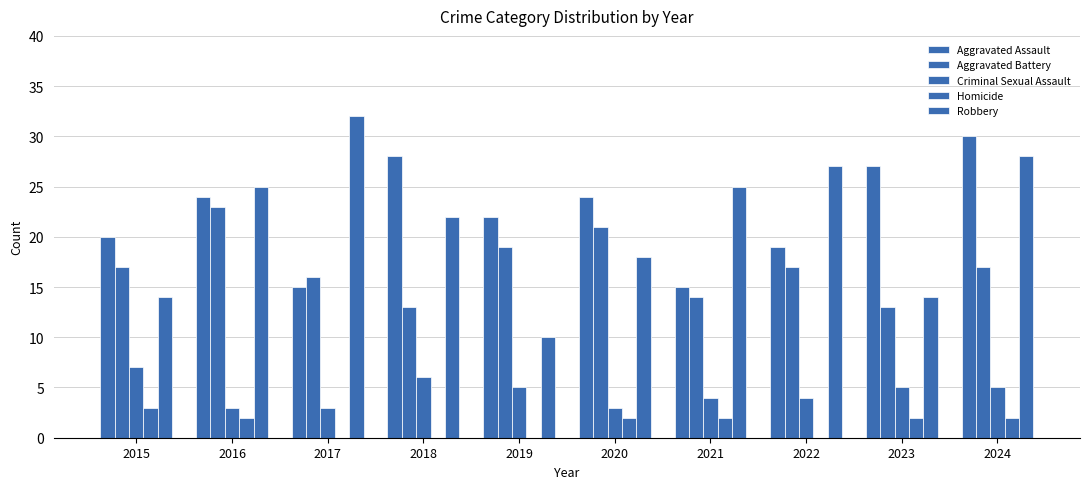

Reading left to right, list all the values displayed in this chart.

Aggravated Assault: 2015=20	2016=24	2017=15	2018=28	2019=22	2020=24	2021=15	2022=19	2023=27	2024=30
Aggravated Battery: 2015=17	2016=23	2017=16	2018=13	2019=19	2020=21	2021=14	2022=17	2023=13	2024=17
Criminal Sexual Assault: 2015=7	2016=3	2017=3	2018=6	2019=5	2020=3	2021=4	2022=4	2023=5	2024=5
Homicide: 2015=3	2016=2	2017=0	2018=0	2019=0	2020=2	2021=2	2022=0	2023=2	2024=2
Robbery: 2015=14	2016=25	2017=32	2018=22	2019=10	2020=18	2021=25	2022=27	2023=14	2024=28